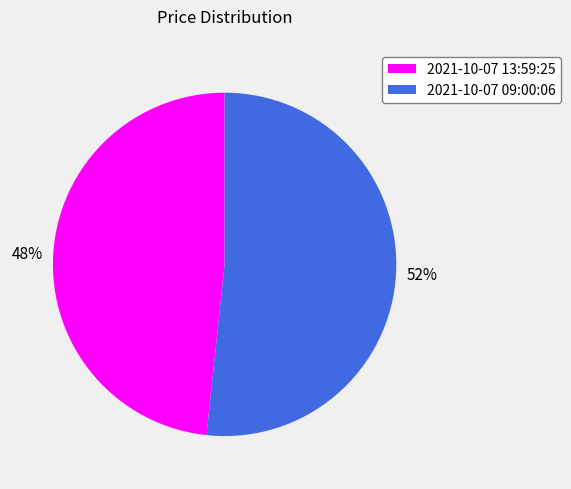

Which slice is the largest?

2021-10-07 09:00:06